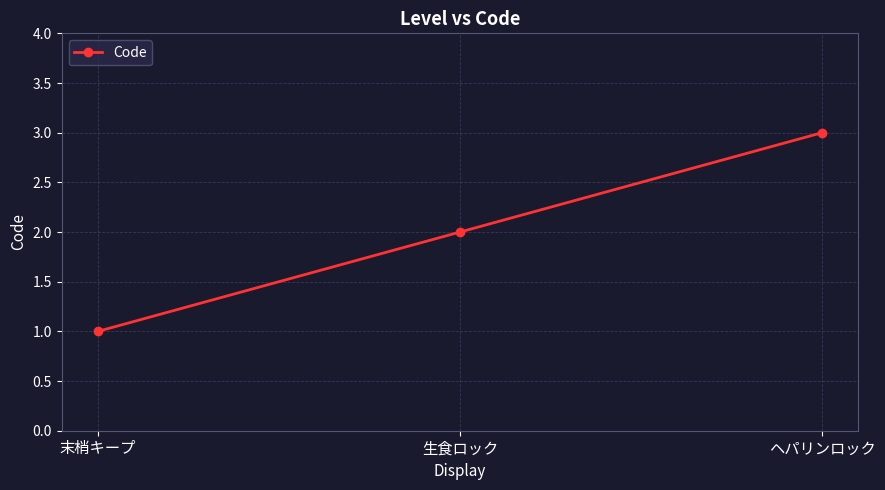

List the labels in order of value, smallest first.

末梢キープ, 生食ロック, ヘパリンロック